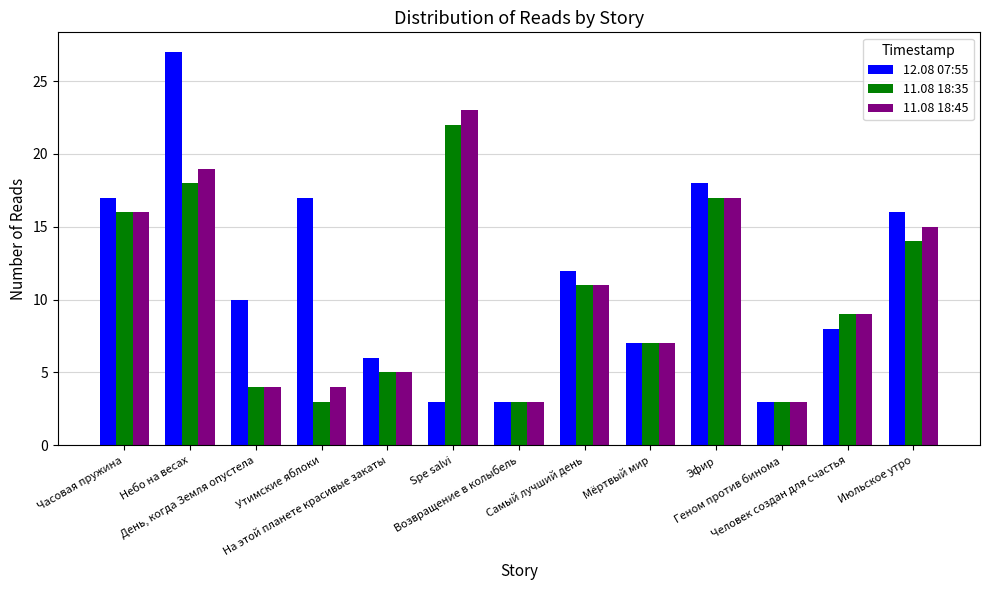

At which category is the sum across all series the highest?

Небо на весах